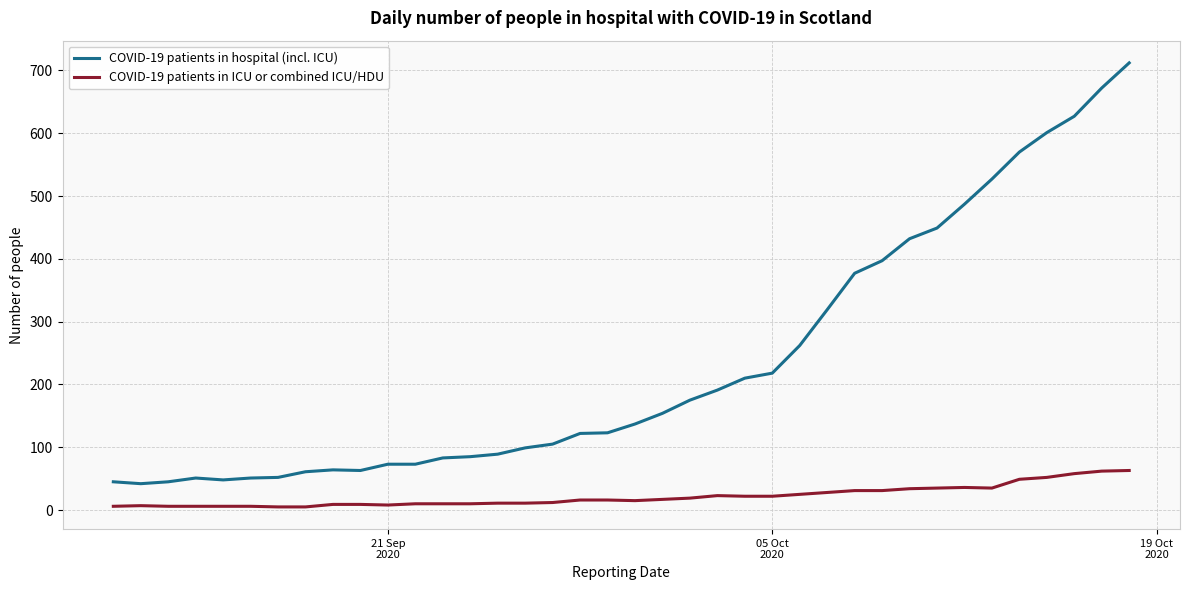

What is the difference between the maximum and minimum values in the COVID-19 patients in hospital (incl. ICU) series?

670